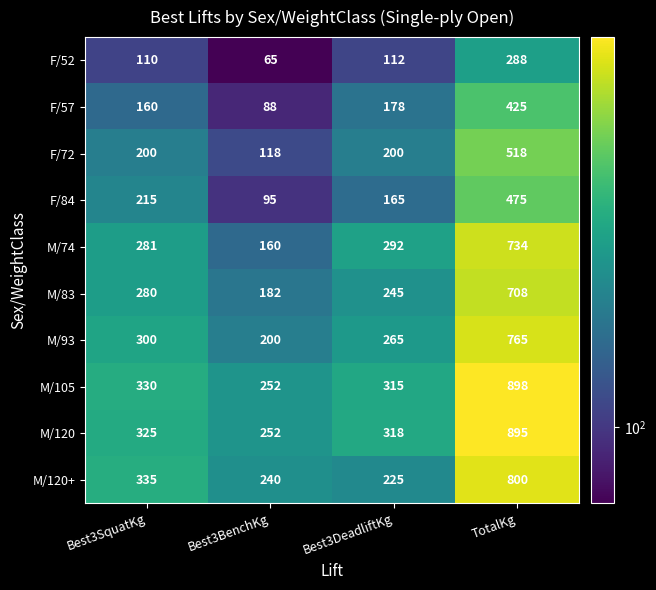

True or false: F/57 has a value of 425 at TotalKg.

True